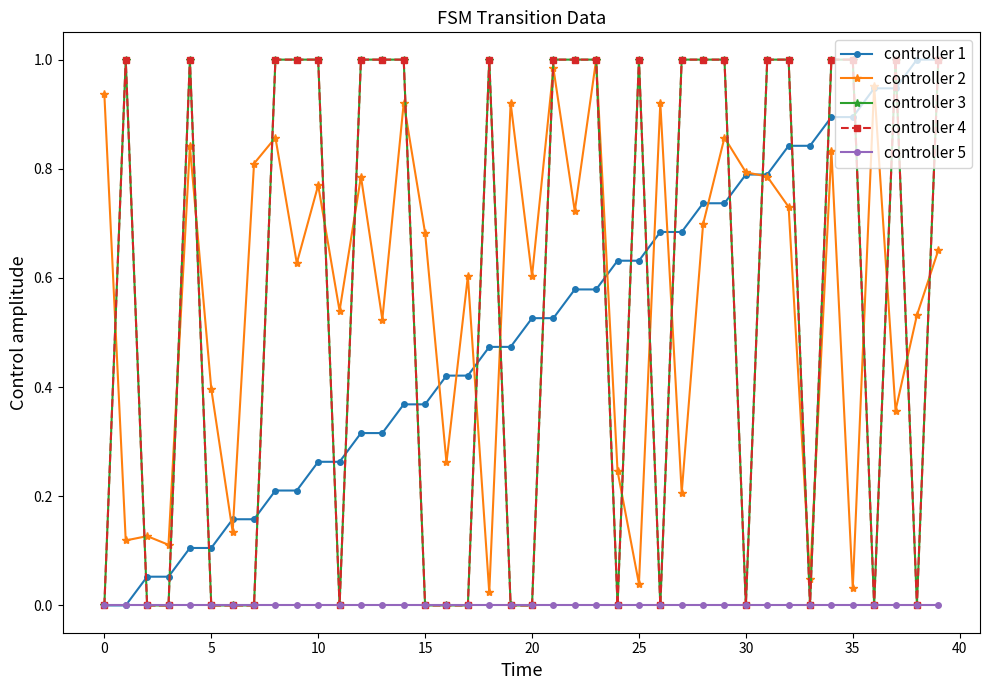

Is this an area chart (filled region under the line)?

No